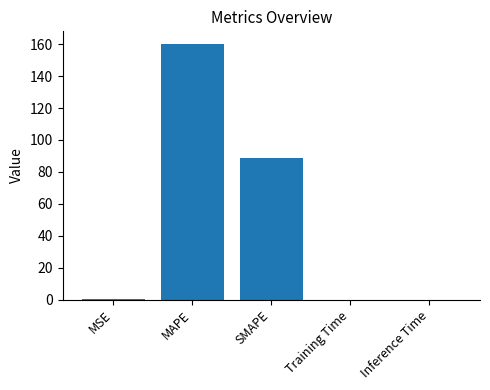

Which has a higher value, MSE or MAPE?

MAPE